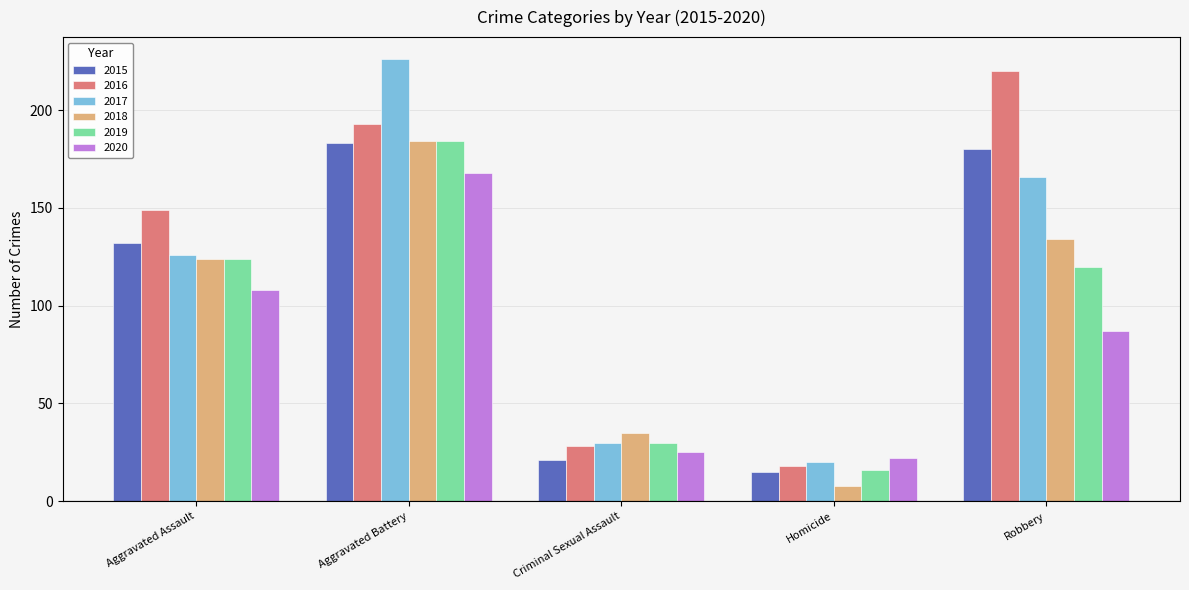

What value does the 2016 series have at Criminal Sexual Assault, to the nearest 50?

50